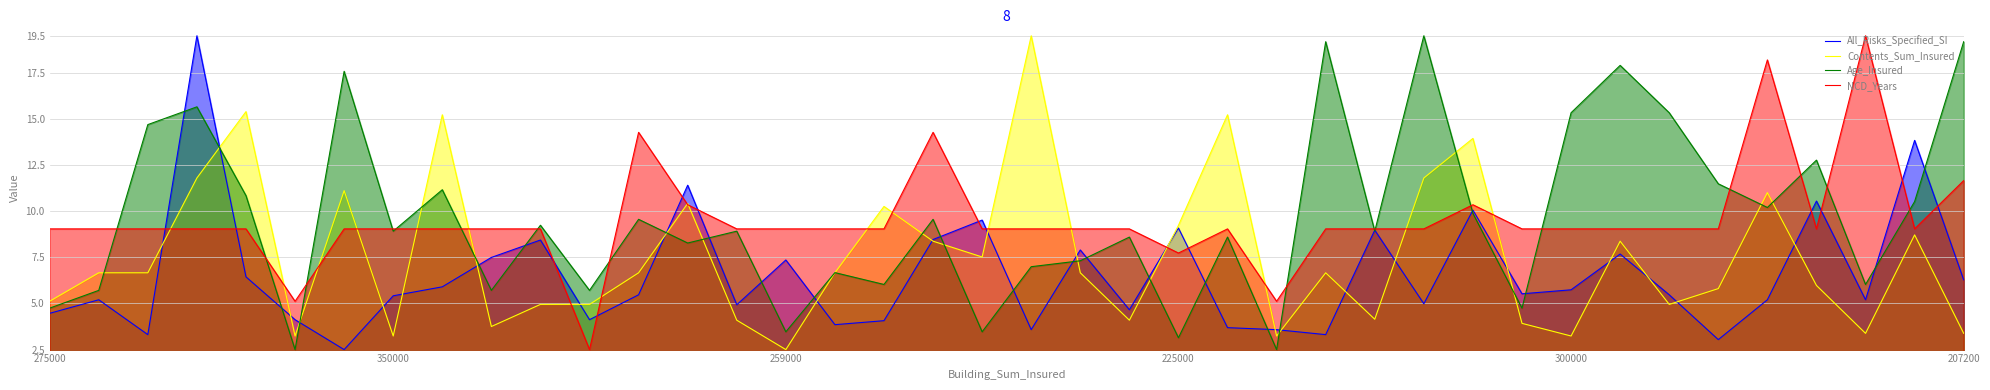

True or false: Age_Insured has more than 2 interior local peaks.

True